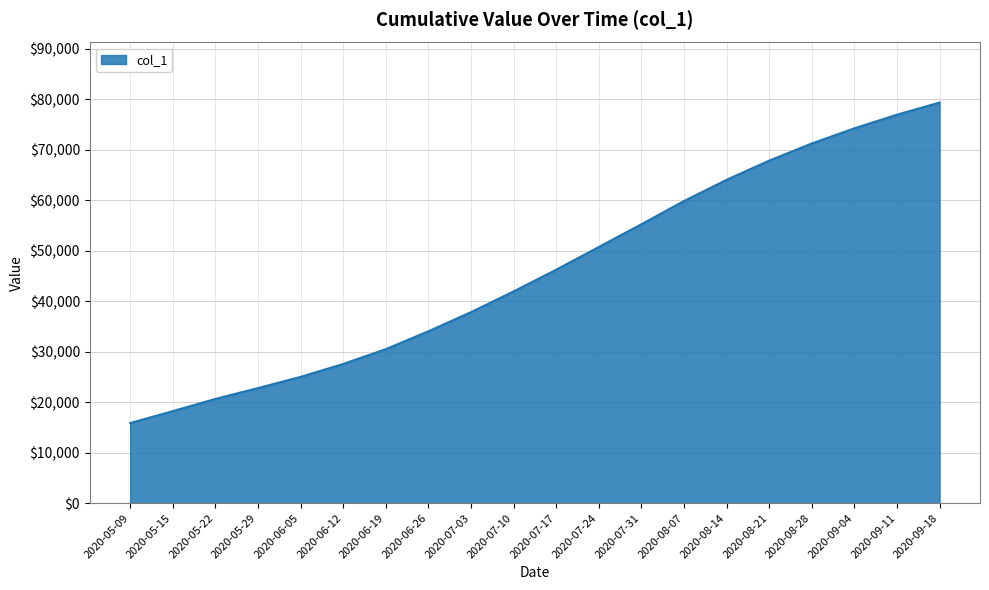

Does the chart have visible grid lines?

Yes